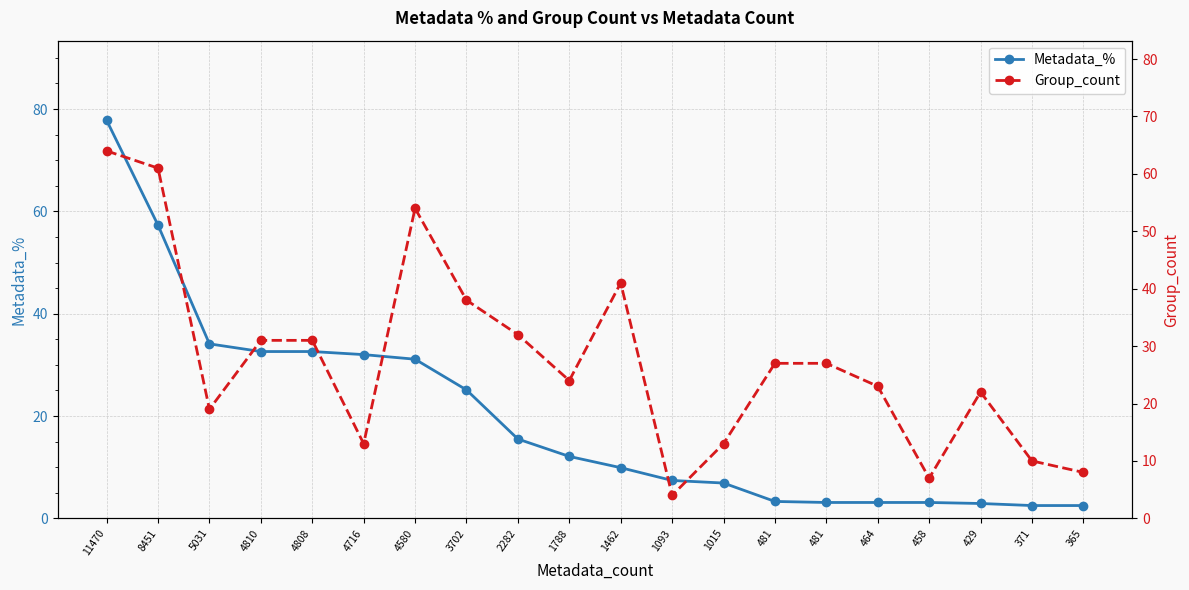

Which series has the largest total across all categories?

Group_count